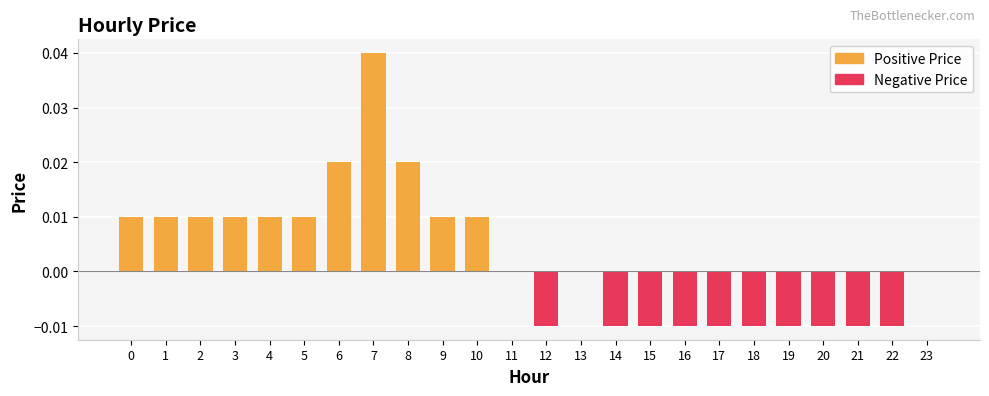

How many distinct data groups are displayed?

2